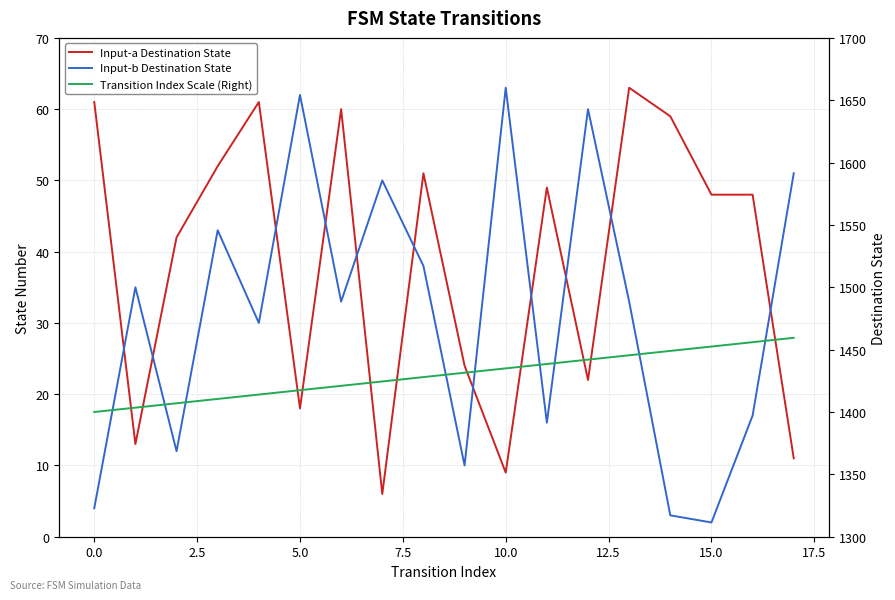

What is the lowest value of the Input-a Destination State series?

6.0